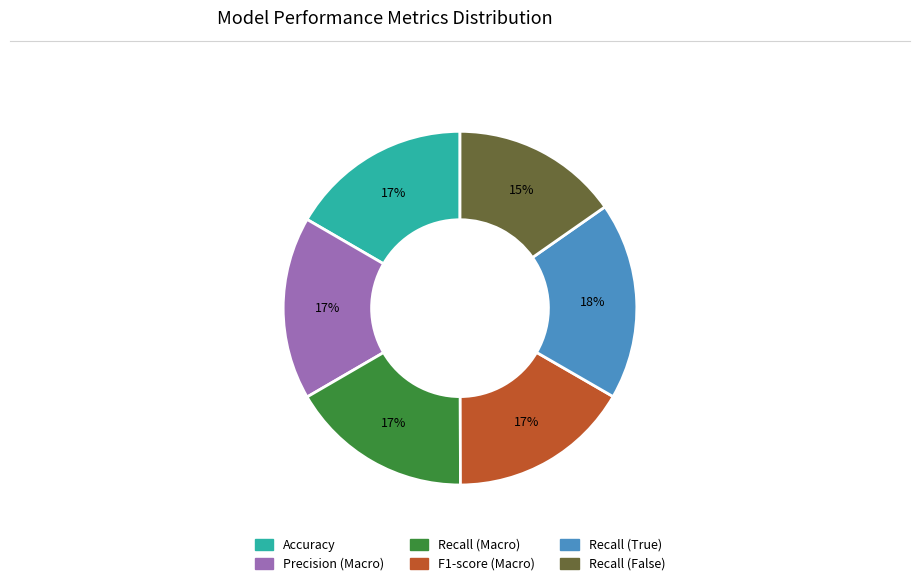

Between Precision (Macro) and Recall (False), which is larger?

Precision (Macro)